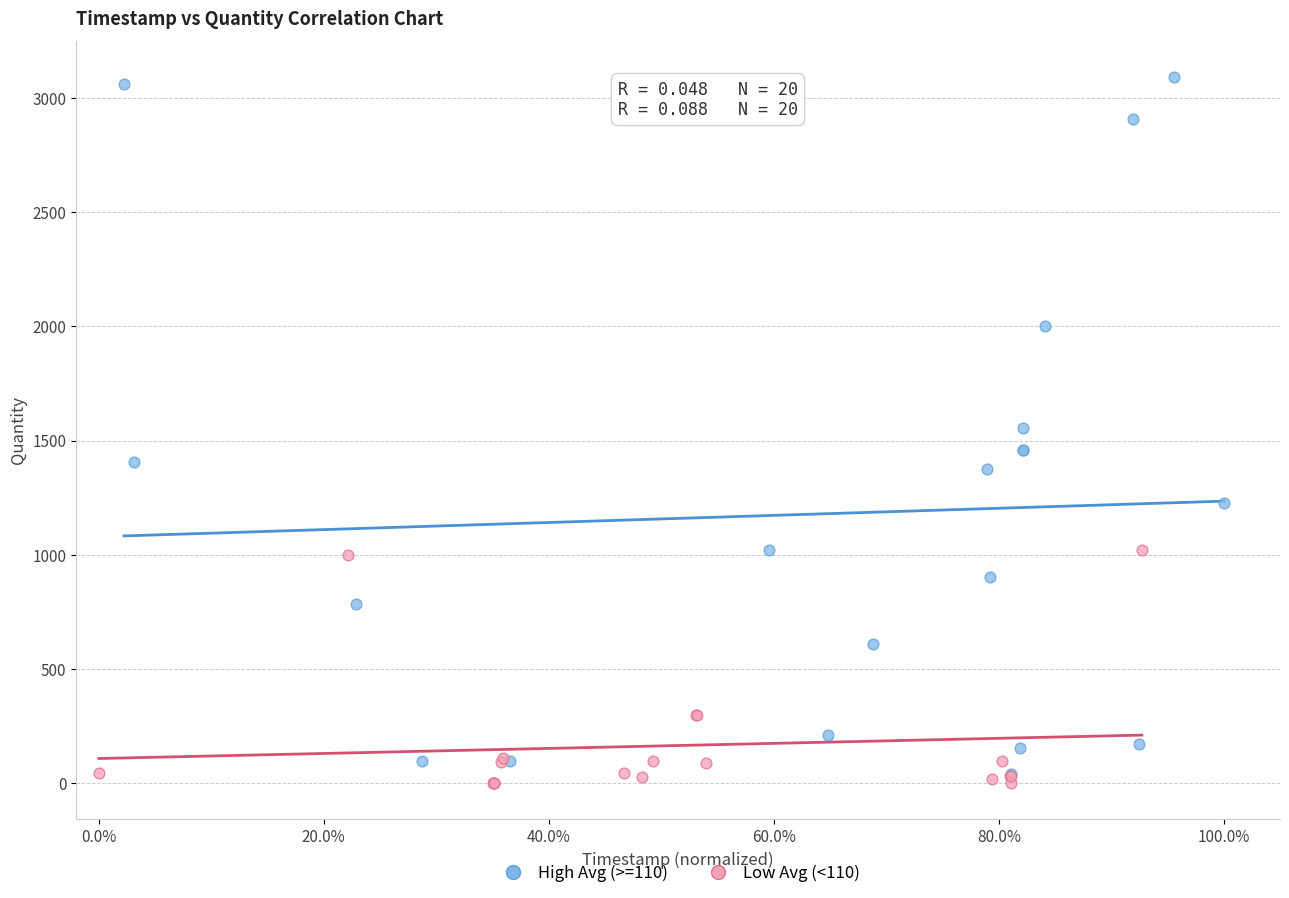

Which series contains the highest Y value?

High Avg (>=110)